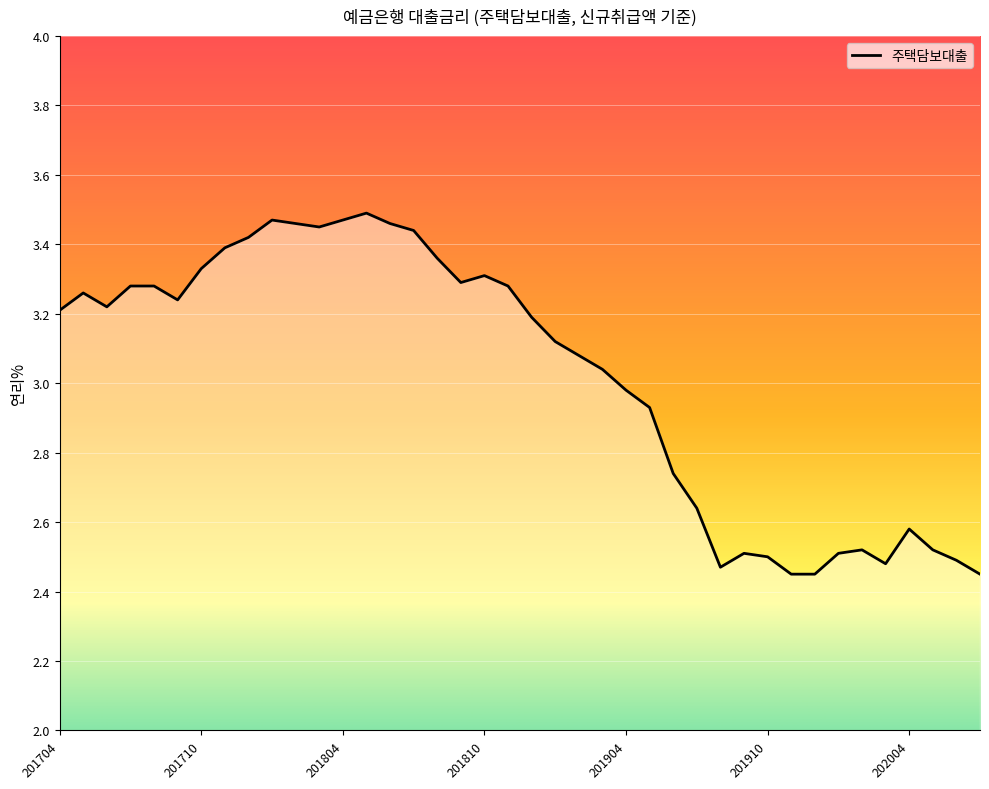

What is the difference between the maximum and minimum values?

1.0